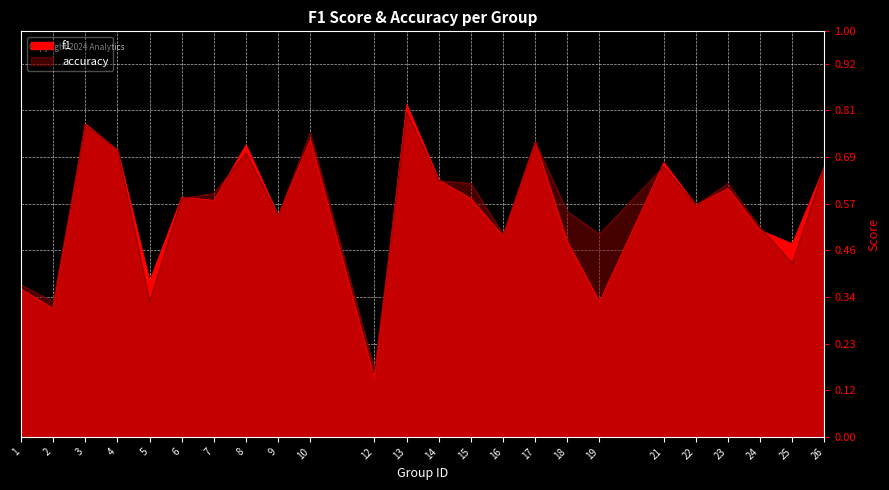

Which series has the largest range (max minus min)?

f1